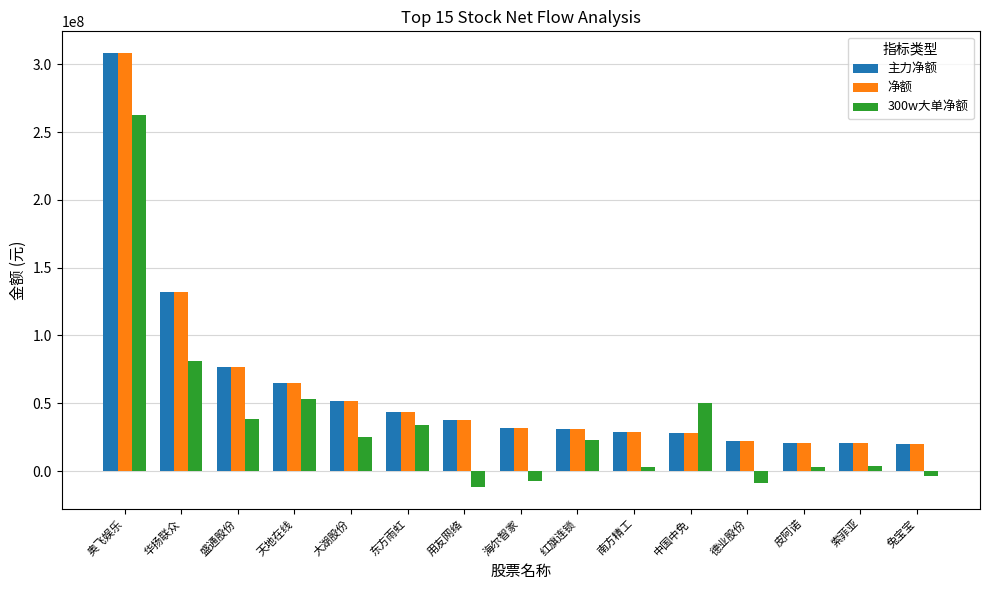

At which category is the sum across all series the highest?

奥飞娱乐